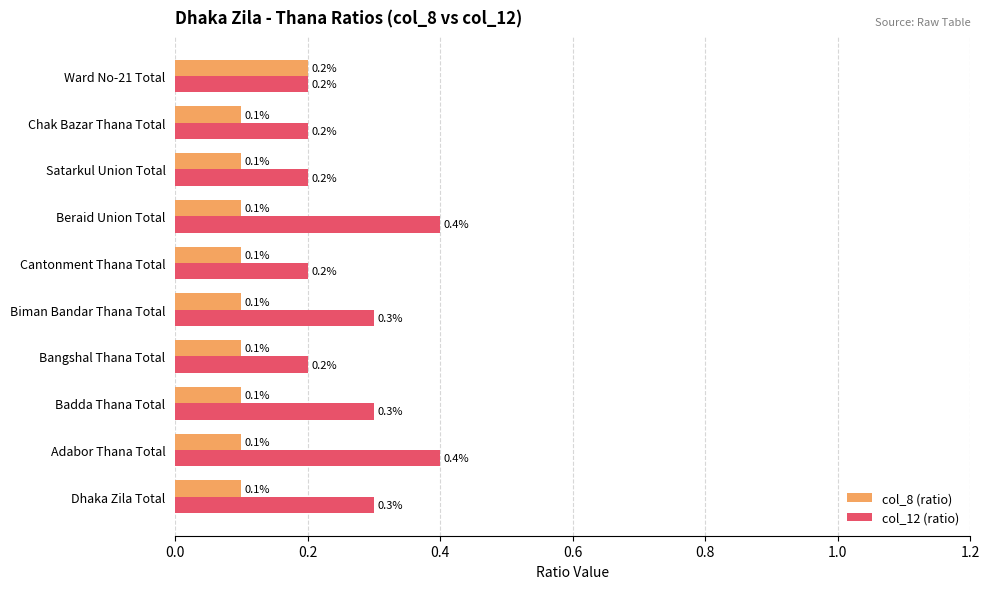

Rank the series by their maximum value, from lowest to highest.

col_8 (ratio), col_12 (ratio)